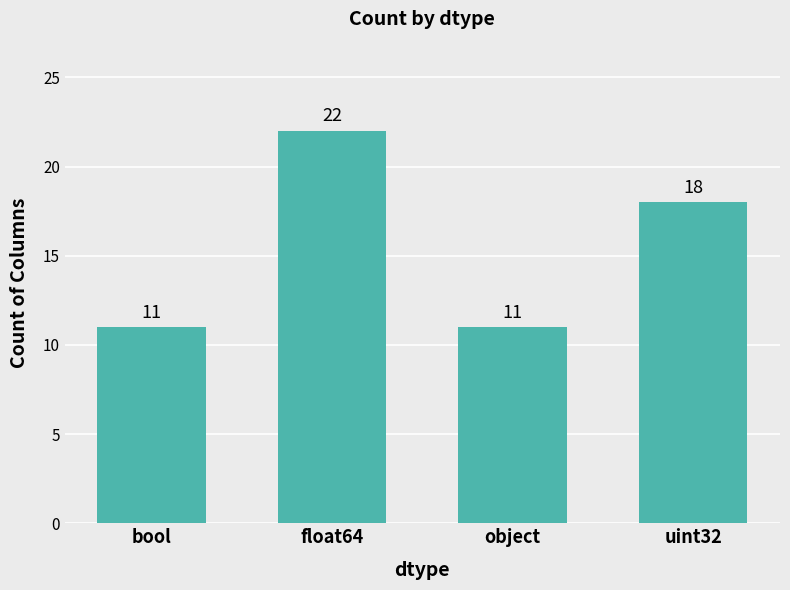

What is the value of the 2nd bar from the left?

22